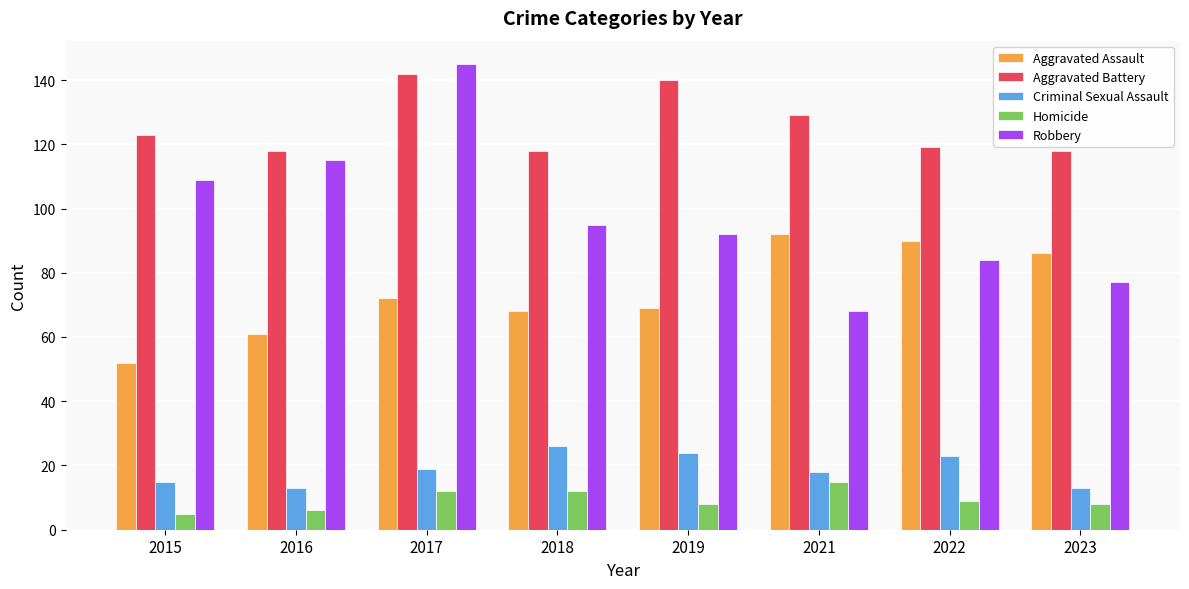

What is the difference between the highest and lowest values at 2015?

118